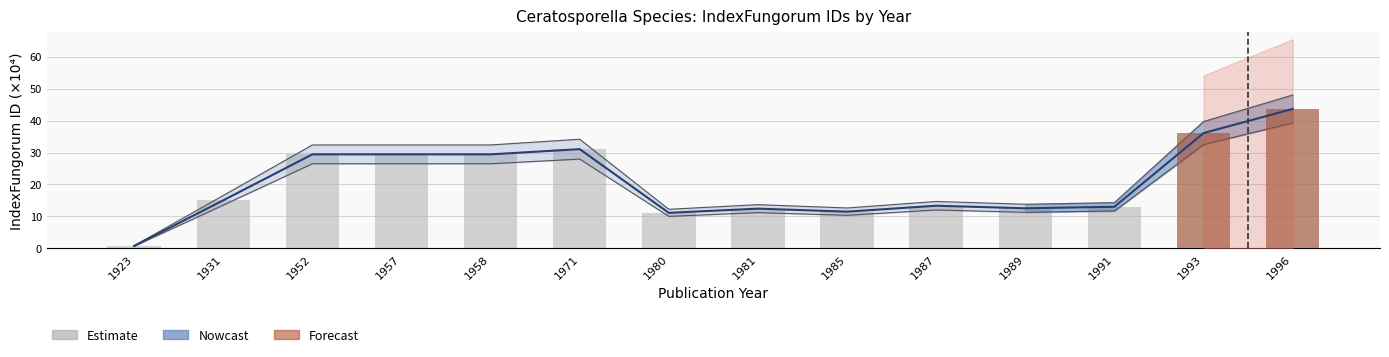

How many data points are less than 15?

7